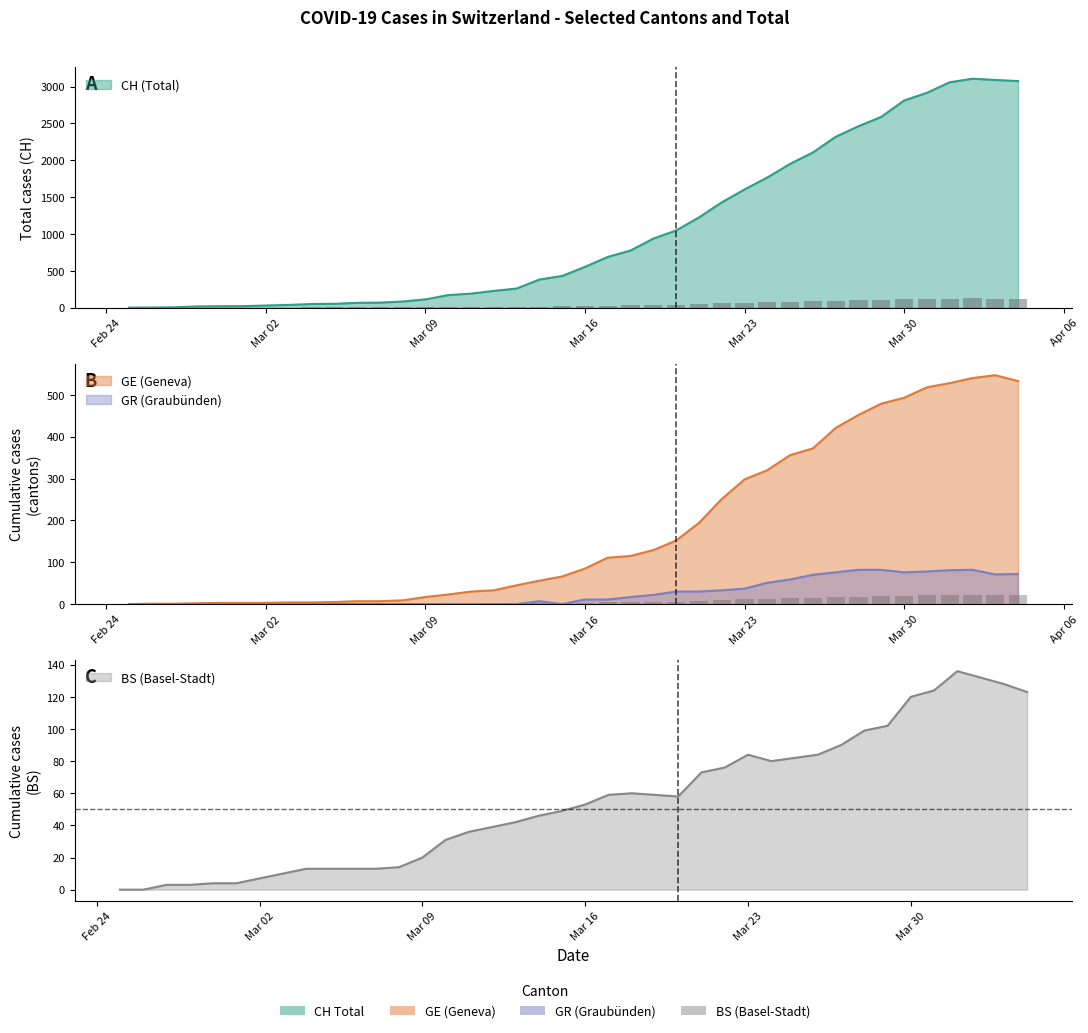

What is the difference between the maximum and minimum values in the BS series?

136